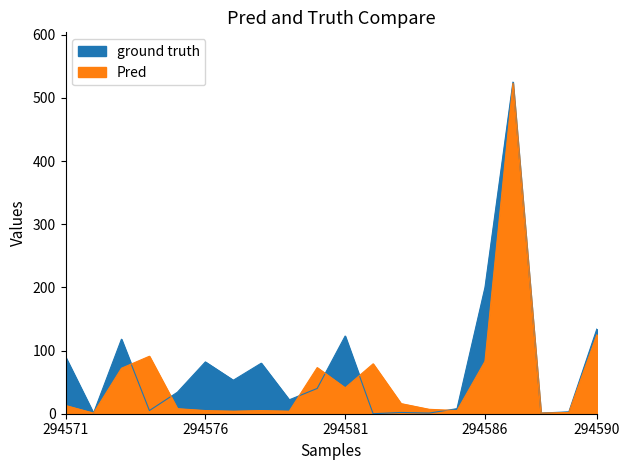

Which category has the highest value across all series?

294587